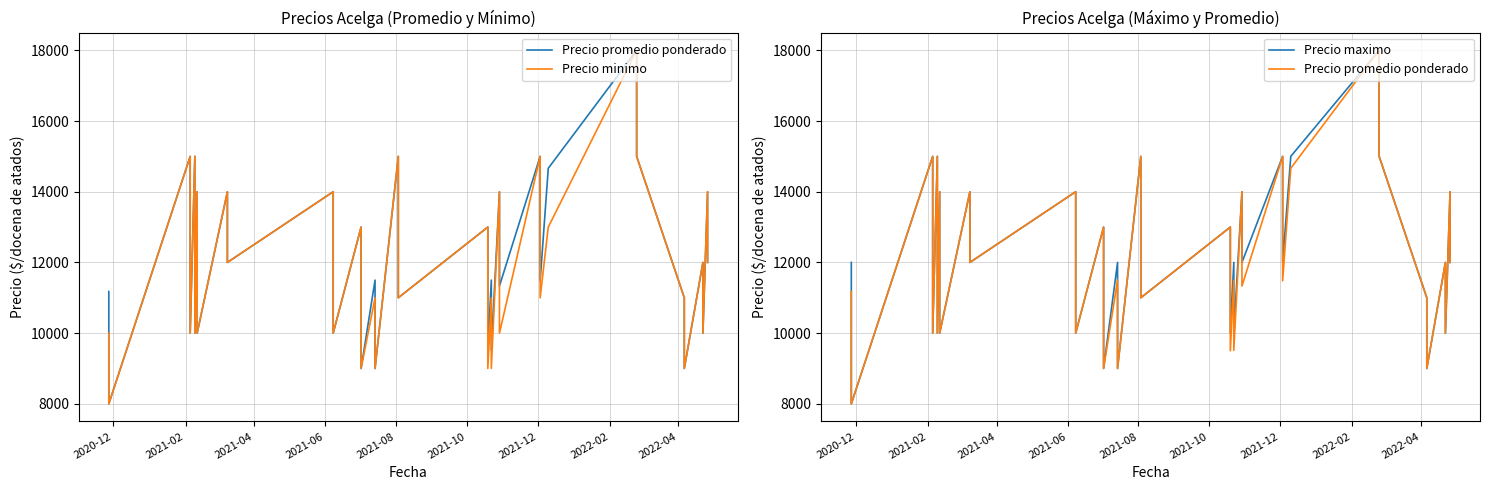

What is the greatest value displayed?

18000